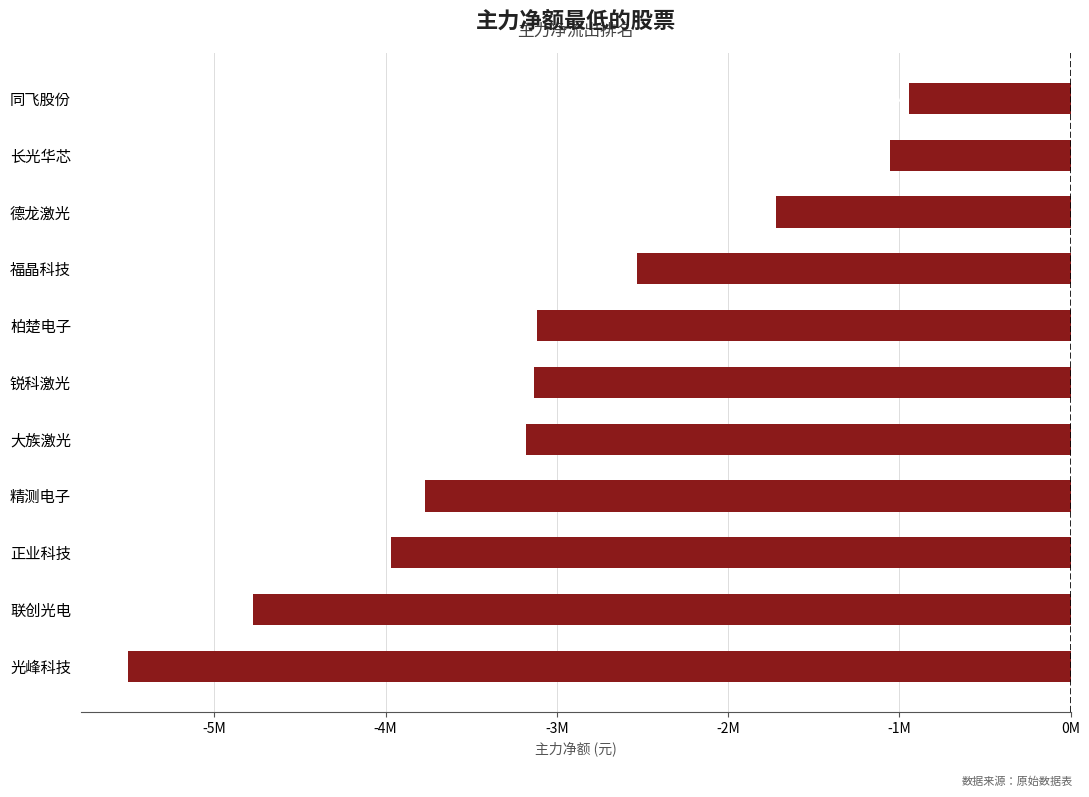

Are the bars horizontal?

Yes